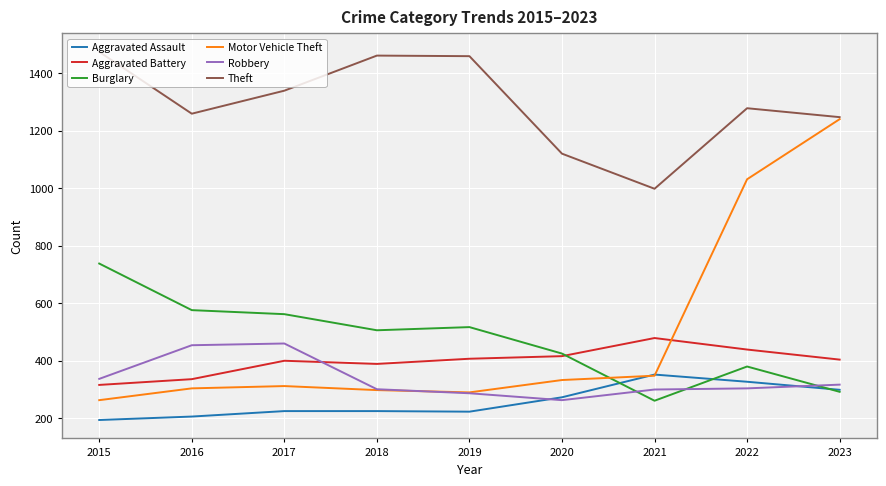

How many series are shown in this chart?

6